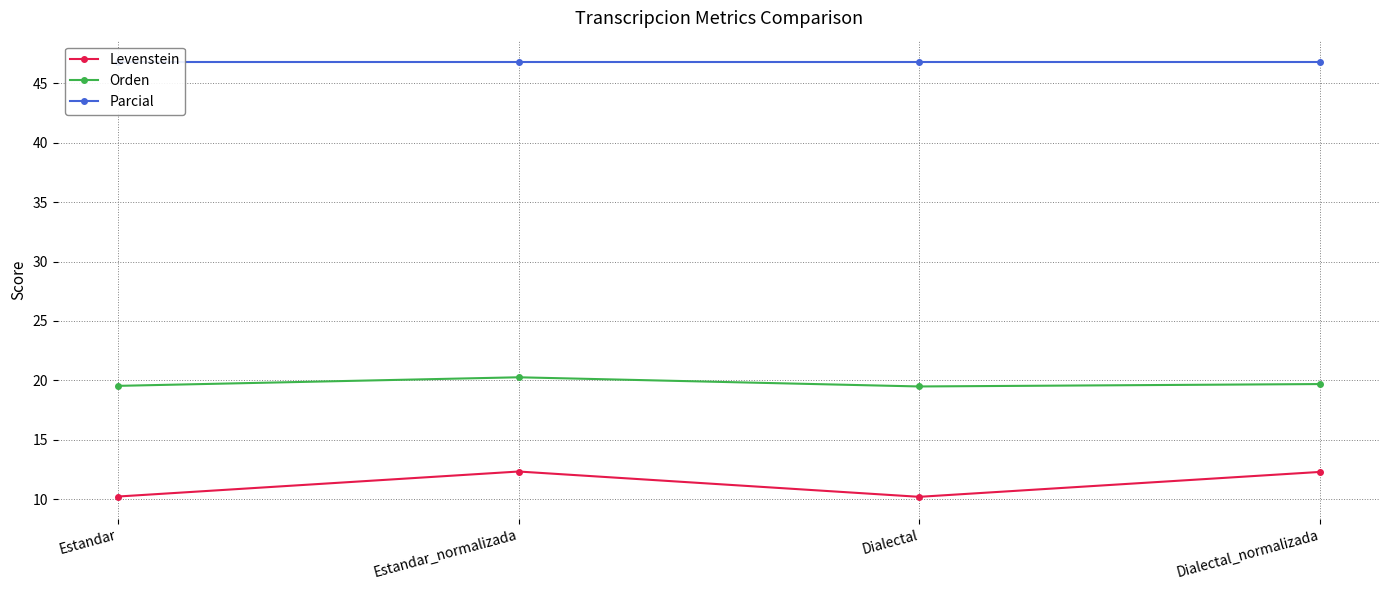

Reading left to right, what are all the values shown in this chart?

Levenstein: 10.2	12.3	10.2	12.3
Orden: 19.5	20.3	19.5	19.7
Parcial: 46.8	46.8	46.8	46.8